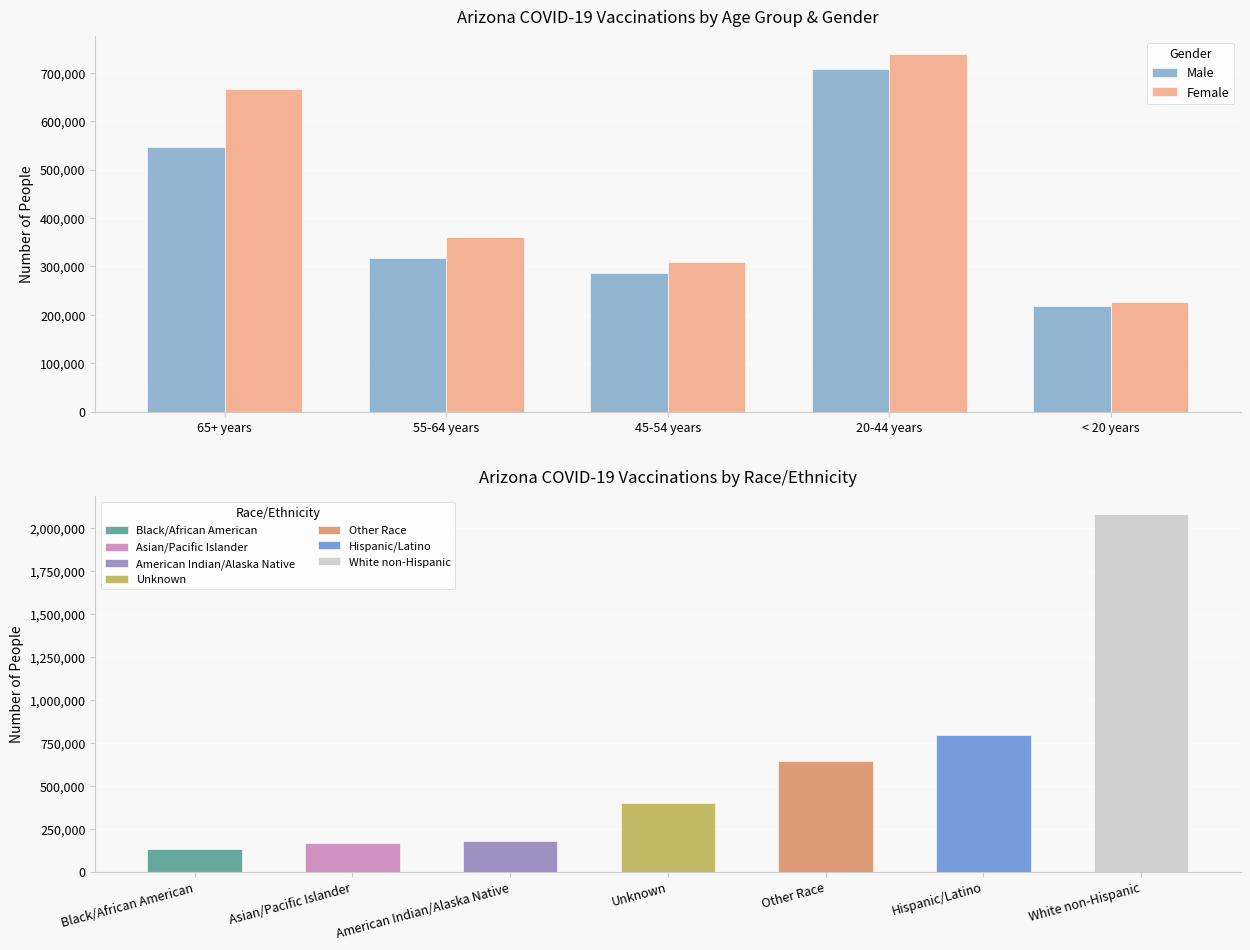

What is the total value across all series at < 20 years?

445058